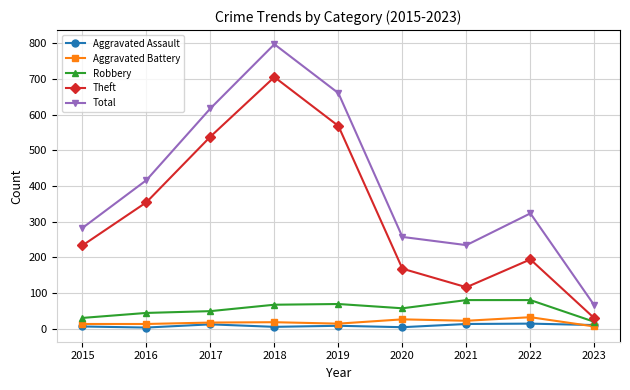

The value of Aggravated Battery at 2019 is 14. True or false?

True